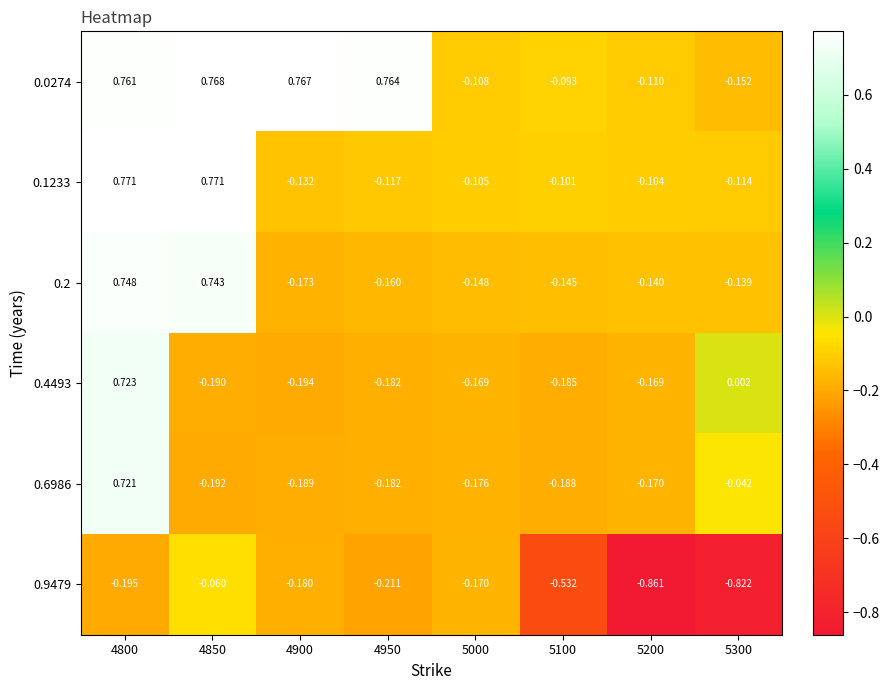

Is the value of 0.9479 at 4900 greater than the value of 0.6986 at 4950?

Yes